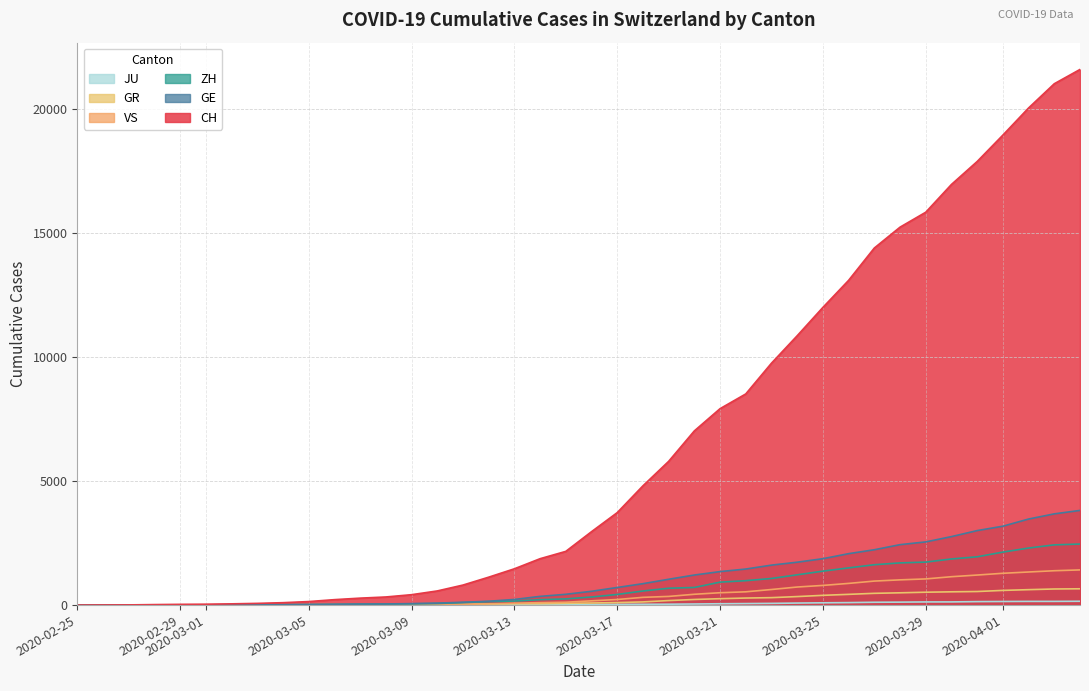

Reading left to right, what are all the values shown in this chart?

CH: 0	4	8	20	30	36	50	69	97	142	219	280	327	419	570	807	1125	1463	1870	2165	2959	3727	4807	5794	7022	7918	8512	9752	10858	12000	13091	14394	15235	15837	16957	17882	18946	20040	21017	21593
GE: 0	1	1	5	9	10	11	14	16	20	30	43	45	60	80	114	155	227	351	435	556	710	863	1041	1212	1350	1453	1611	1729	1870	2073	2231	2436	2547	2761	3003	3180	3469	3678	3816
ZH: 0	0	2	2	6	7	10	13	15	23	29	34	40	49	62	101	140	163	218	250	326	429	568	679	711	925	984	1073	1221	1368	1500	1627	1701	1733	1859	1947	2136	2300	2428	2461
GR: 0	2	2	6	6	6	9	9	12	14	16	17	18	18	22	31	43	53	56	71	84	101	128	182	226	258	284	300	343	393	433	474	495	519	535	547	592	622	649	657
VS: 0	0	0	1	1	2	3	3	4	5	6	7	12	17	22	30	53	76	98	115	172	225	312	349	436	498	535	628	728	793	874	968	1017	1055	1144	1211	1282	1334	1385	1418
JU: 0	0	1	1	1	1	1	2	2	4	4	5	5	7	7	7	12	17	18	19	25	29	32	36	44	54	61	69	82	92	100	114	119	127	128	140	145	149	149	154